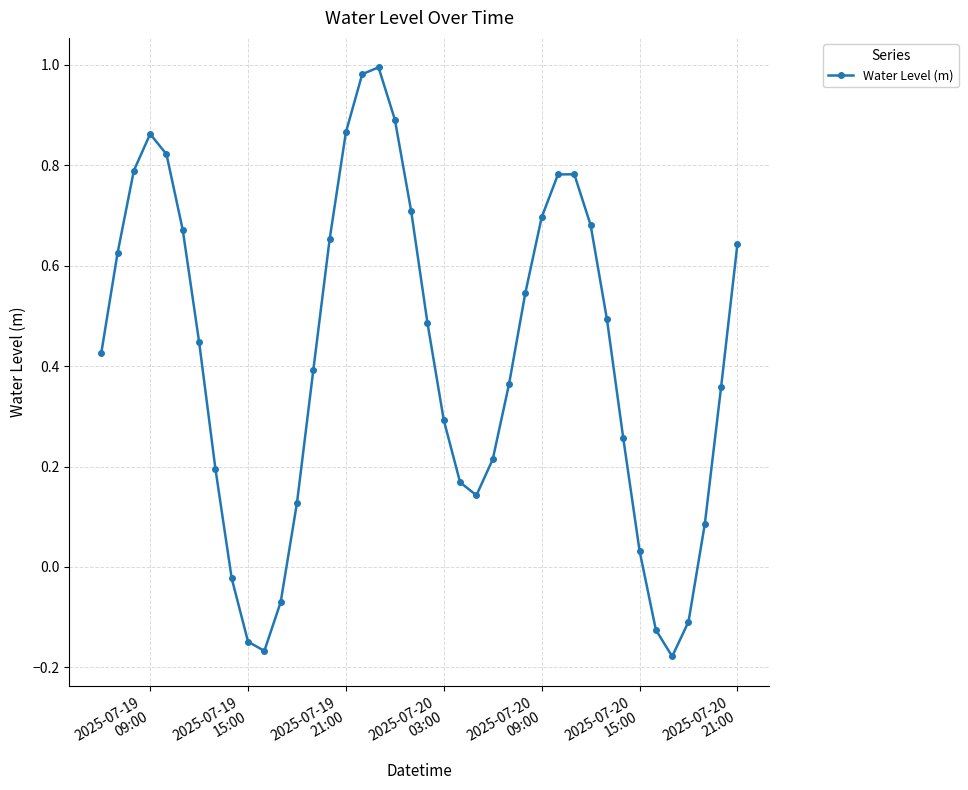

How many lines are shown in the chart?

1